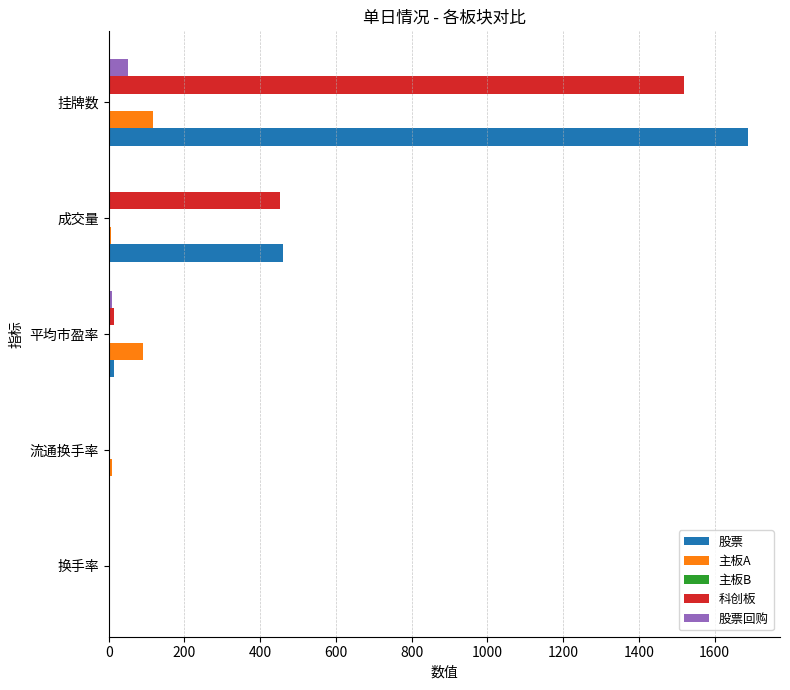

Between 成交量 and 挂牌数, which series saw the biggest shift?

股票